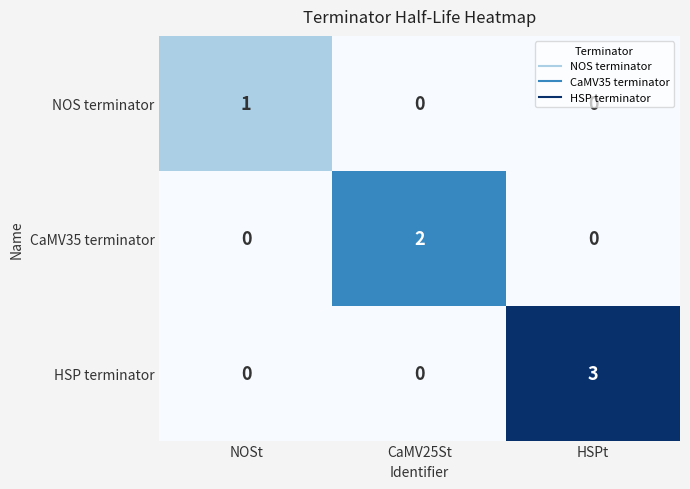

True or false: HSP terminator has a value of 3 at HSPt.

True